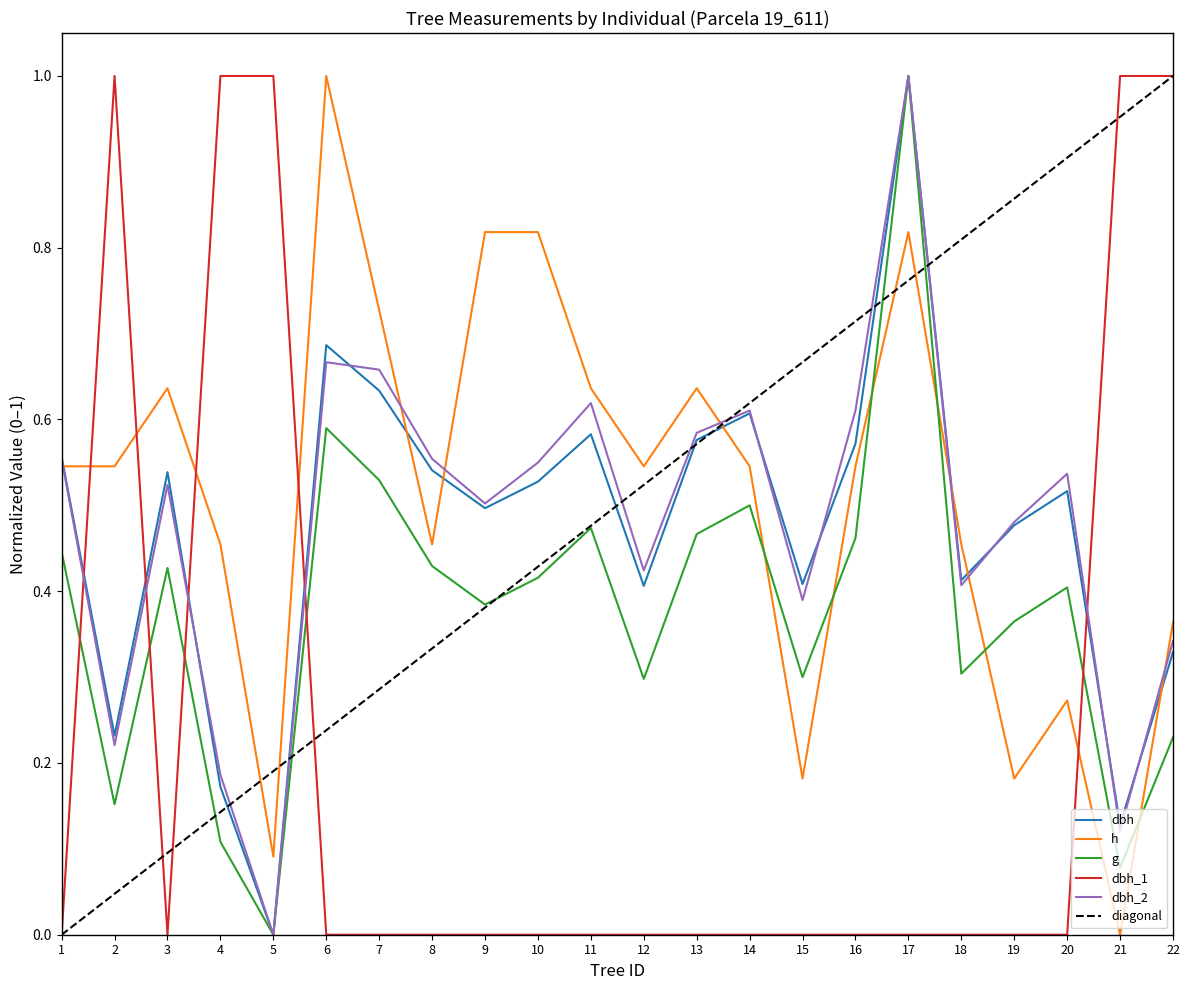

Reading left to right, what are all the values shown in this chart?

dbh: 0.6	0.2	0.5	0.2	0.0	0.7	0.6	0.5	0.5	0.5	0.6	0.4	0.6	0.6	0.4	0.6	1.0	0.4	0.5	0.5	0.1	0.3
h: 0.5	0.5	0.6	0.5	0.1	1.0	0.7	0.5	0.8	0.8	0.6	0.5	0.6	0.5	0.2	0.5	0.8	0.5	0.2	0.3	0.0	0.4
g: 0.4	0.2	0.4	0.1	0.0	0.6	0.5	0.4	0.4	0.4	0.5	0.3	0.5	0.5	0.3	0.5	1.0	0.3	0.4	0.4	0.1	0.2
dbh_1: 0.0	1.0	0.0	1.0	1.0	0.0	0.0	0.0	0.0	0.0	0.0	0.0	0.0	0.0	0.0	0.0	0.0	0.0	0.0	0.0	1.0	1.0
dbh_2: 0.6	0.2	0.5	0.2	0.0	0.7	0.7	0.6	0.5	0.5	0.6	0.4	0.6	0.6	0.4	0.6	1.0	0.4	0.5	0.5	0.1	0.3